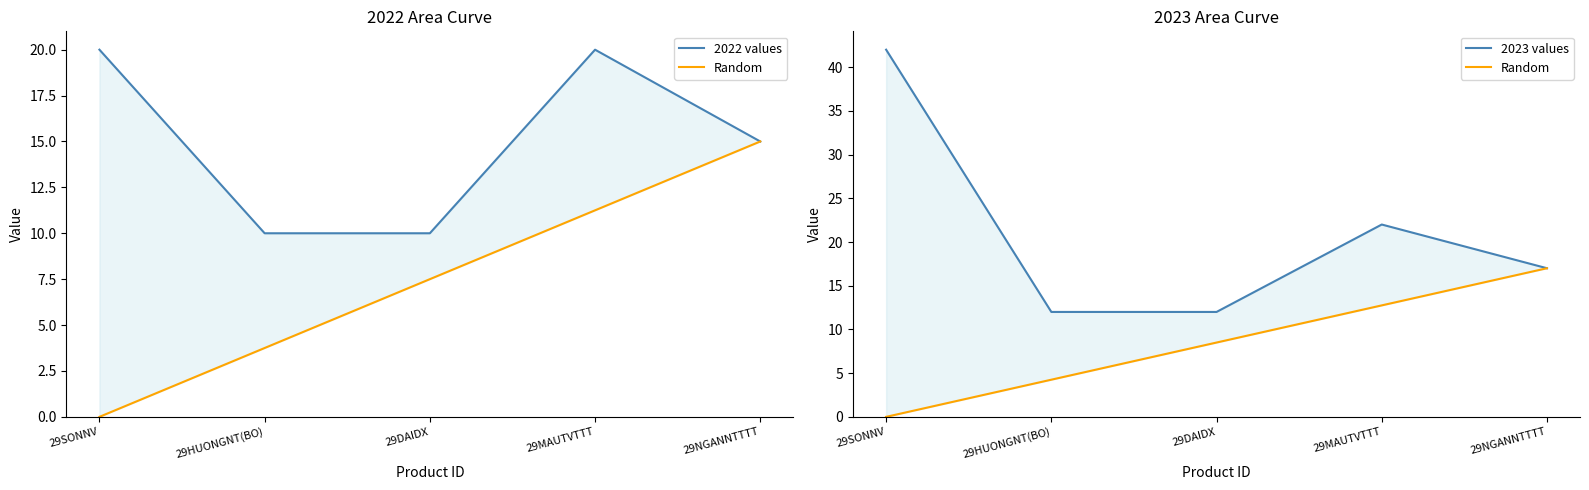

What are all the series names shown in the legend?

2022 values, Random, 2023 values